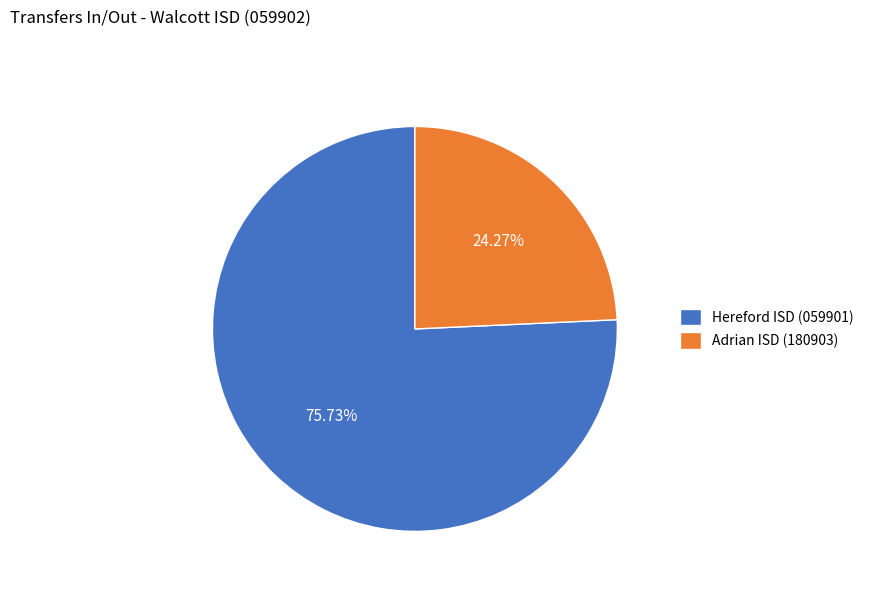

Which category has the smallest portion of the pie?

Adrian ISD (180903)